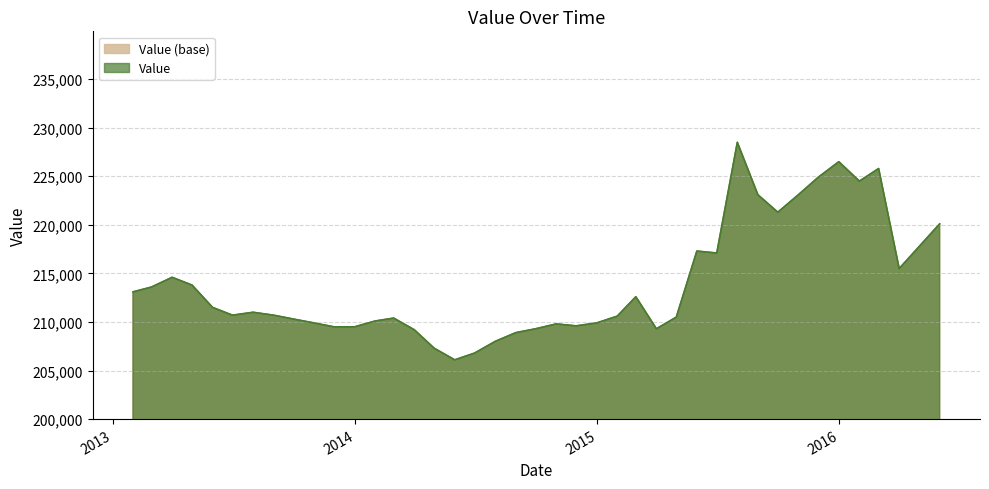

What is the change in value from 2014-04-30 to 2013-08-31?

+3400